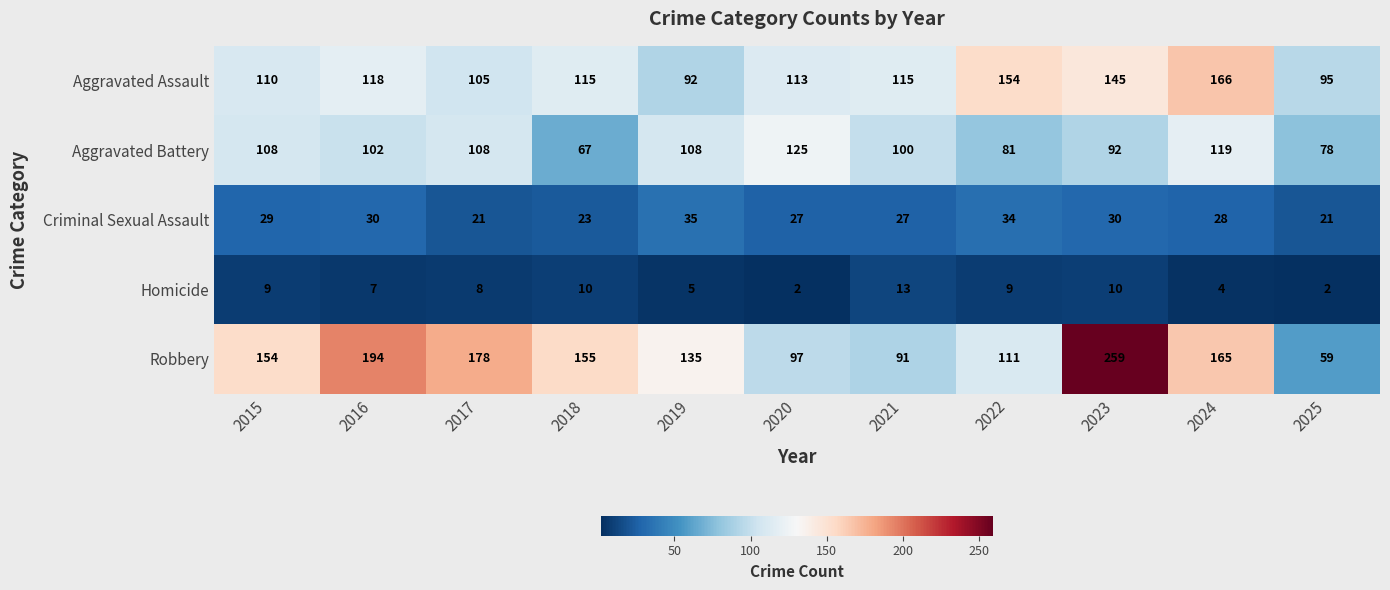

The Criminal Sexual Assault series shows 21 at 2017. True or false?

True